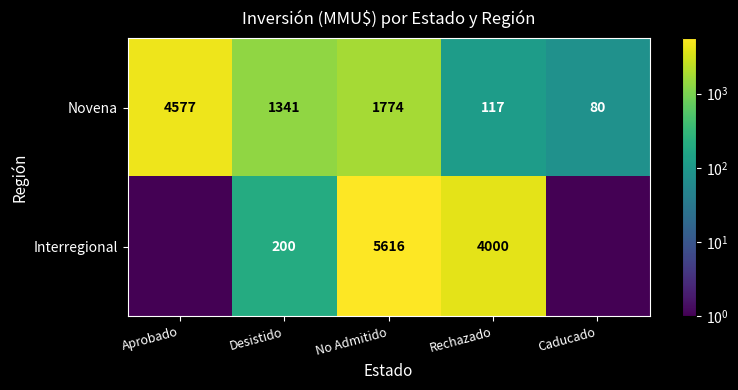

At which category is the sum across all series the highest?

No Admitido